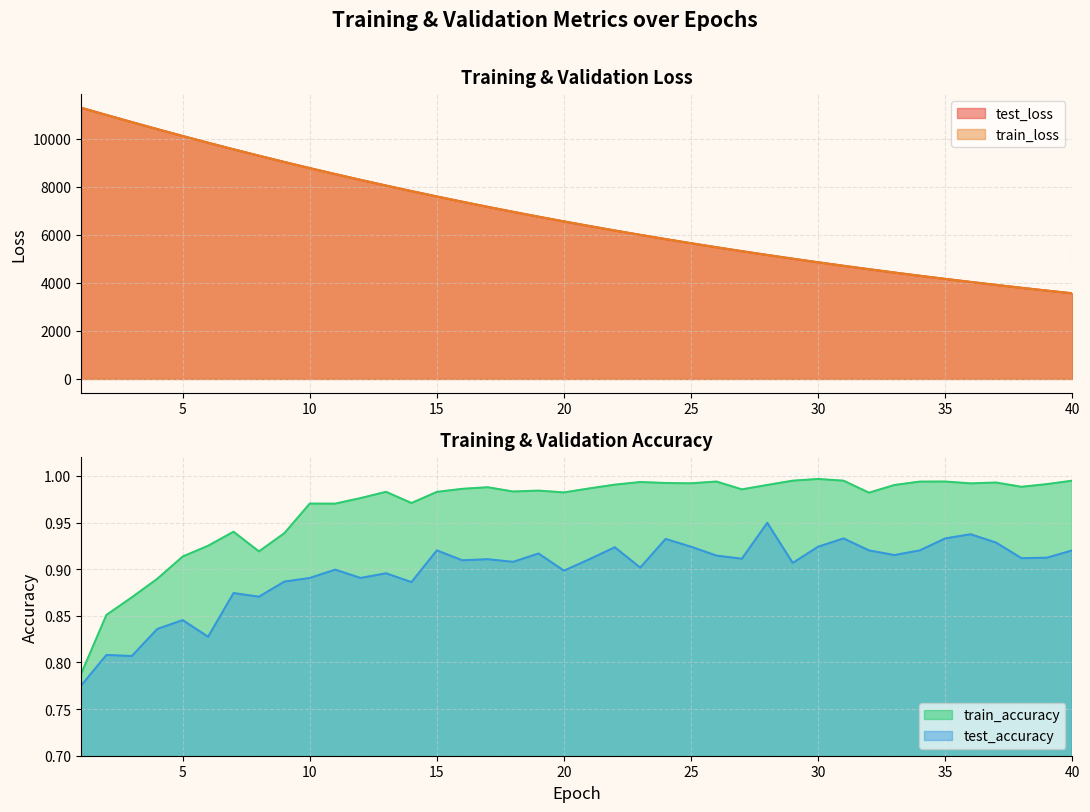

The value of test_accuracy at 23 is 1.6. True or false?

False